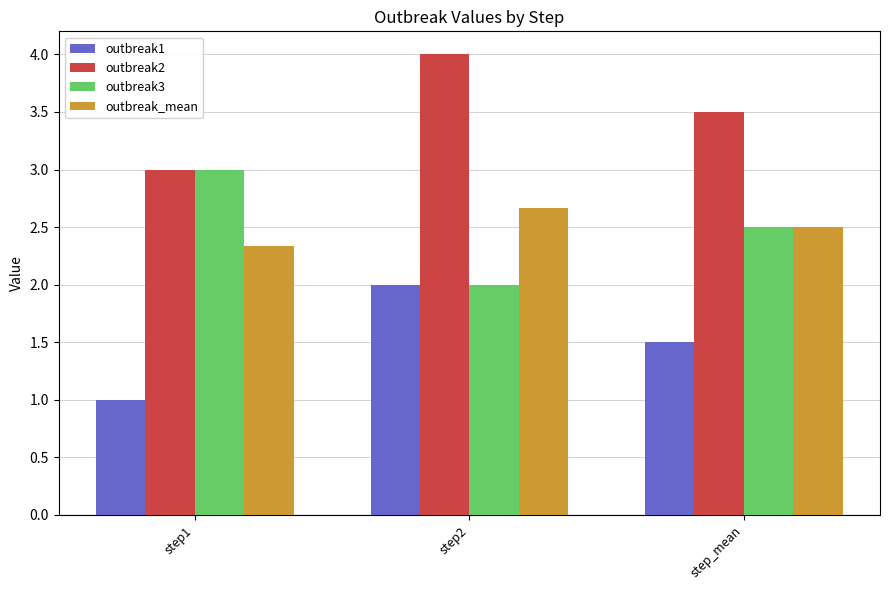

What is the sum of all outbreak1 values?

4.5